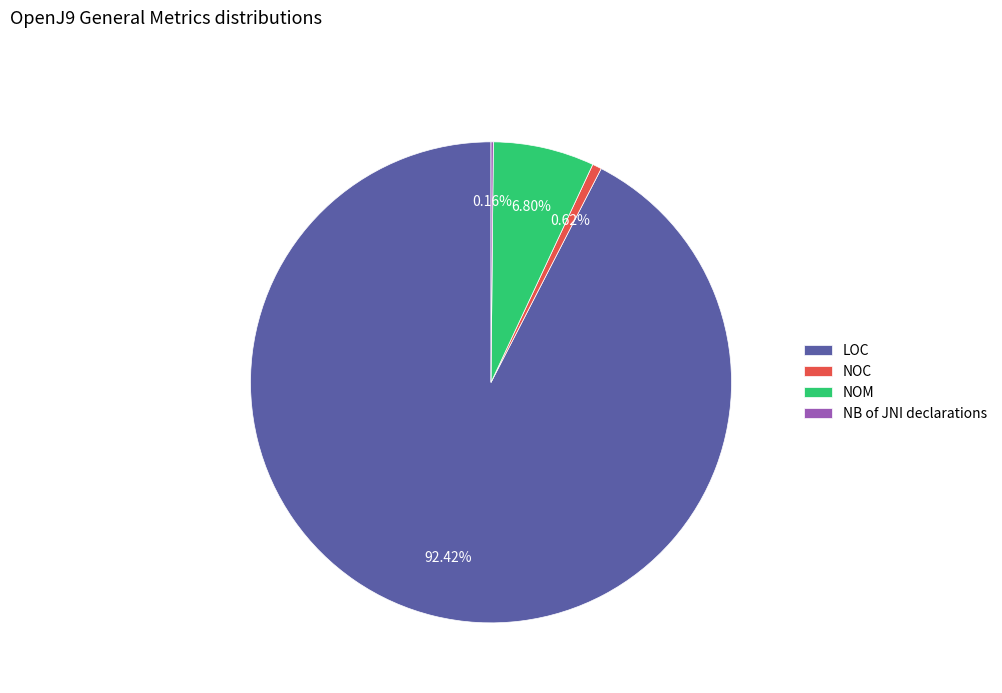

Does any single category account for the majority?

Yes